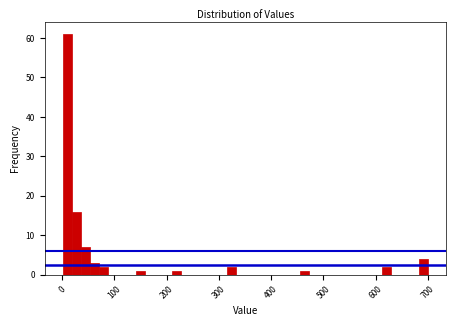

Around what value on the x-axis is the tallest bar? Give the approximate position of its centre, as read against the axis.

10